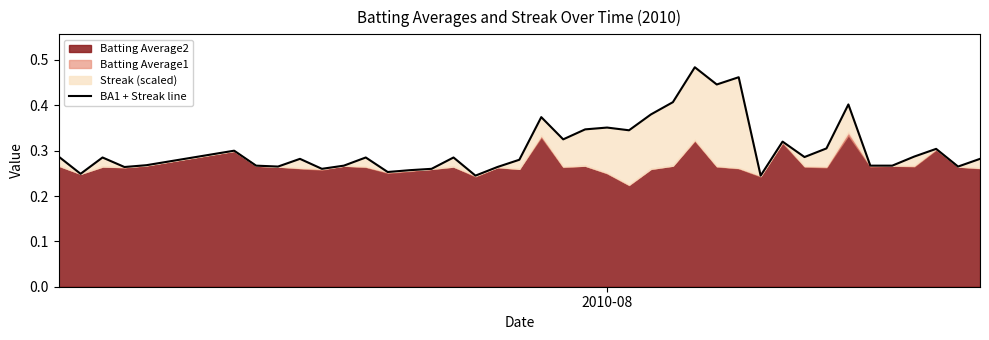

The value at 31 is 0.2. True or false?

False